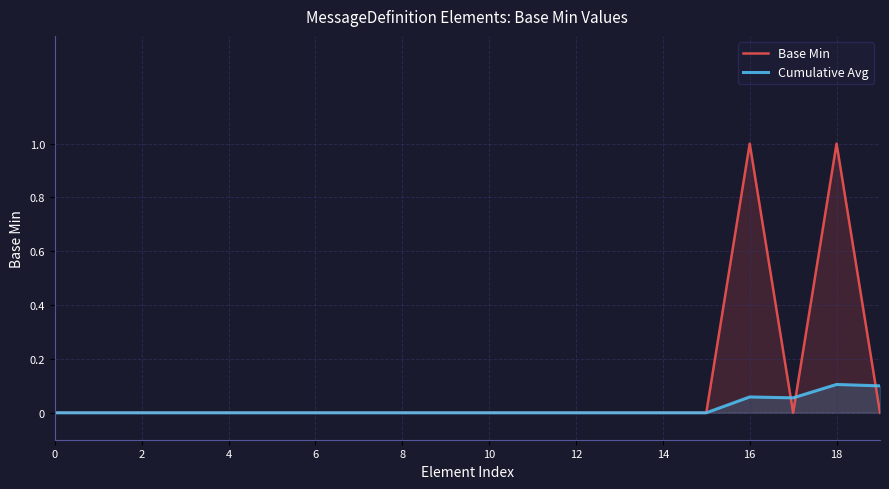

True or false: Base Min has more than 2 interior local peaks.

False